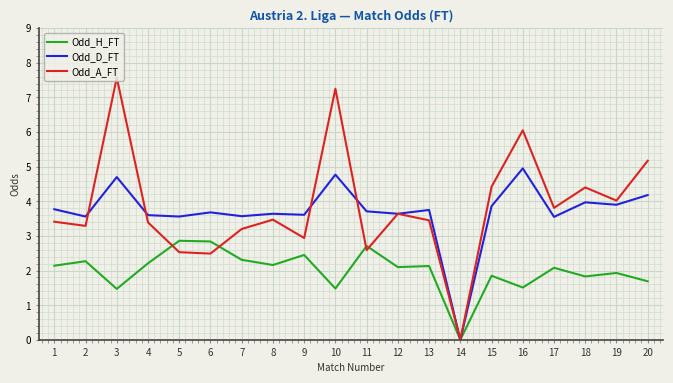

What is the sum of the Odd_H_FT values at 3 and 10?

3.0